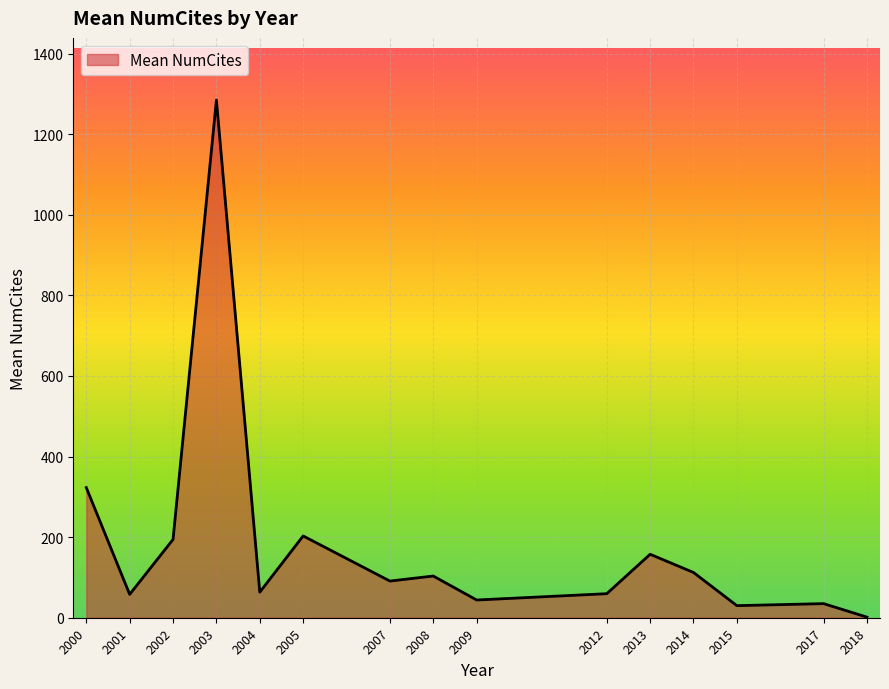

The value at 2015 is 30.0. True or false?

True